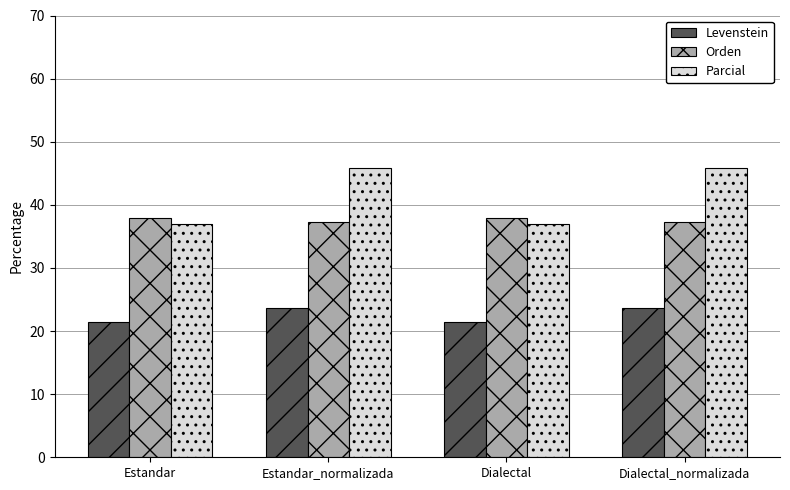

What is the difference between the maximum and minimum values in the Parcial series?

8.8